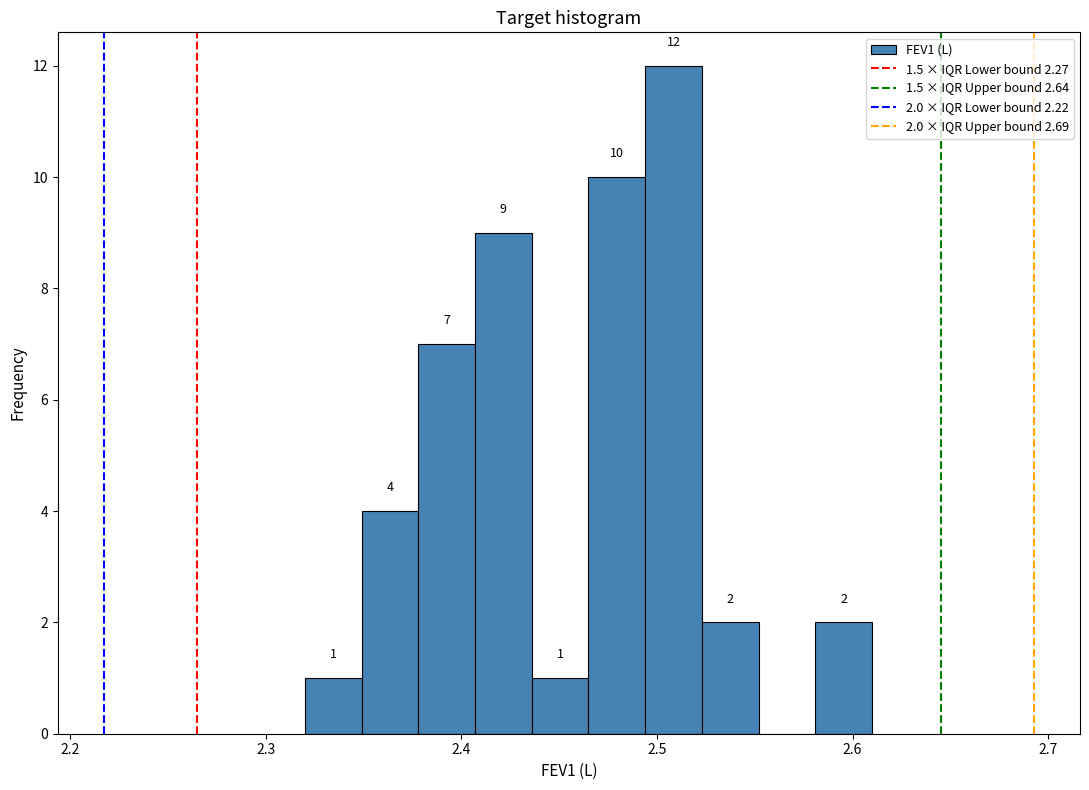

Read against the x-axis, roughly where is the centre of the tallest bar?

2.51